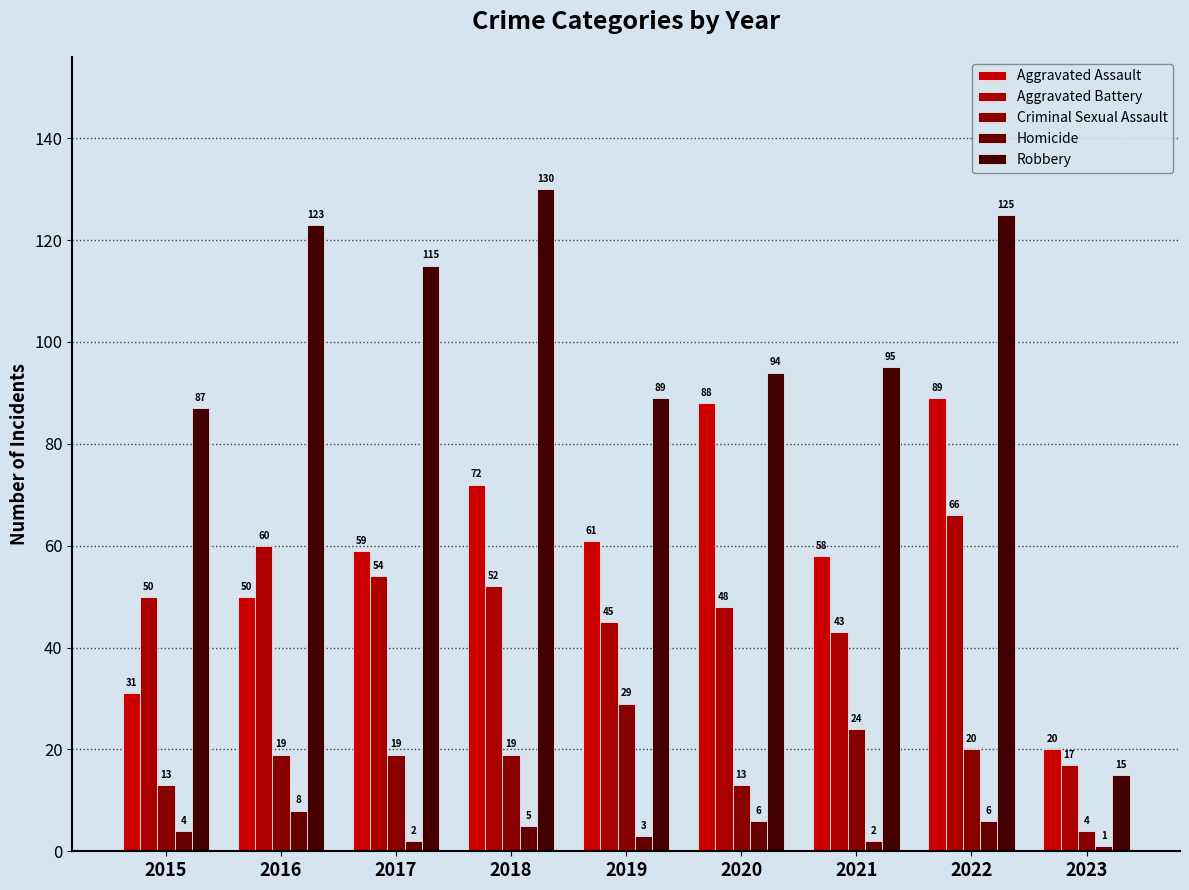

What value does the Criminal Sexual Assault series have at 2016?

19